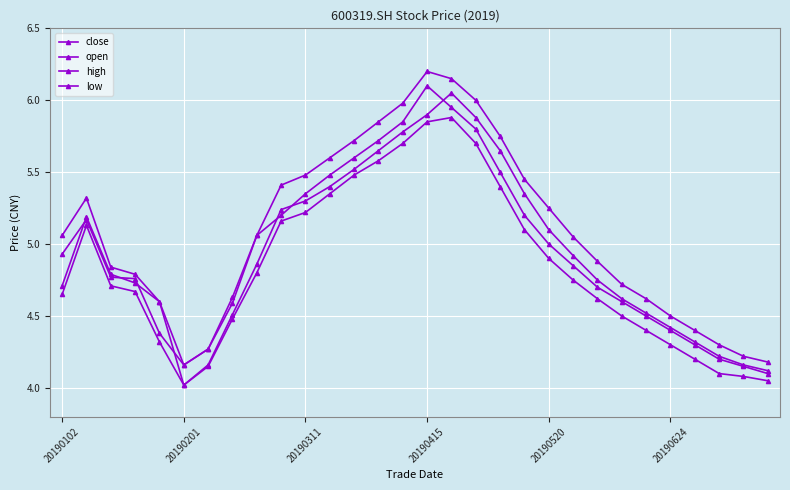

How many lines are shown in the chart?

4